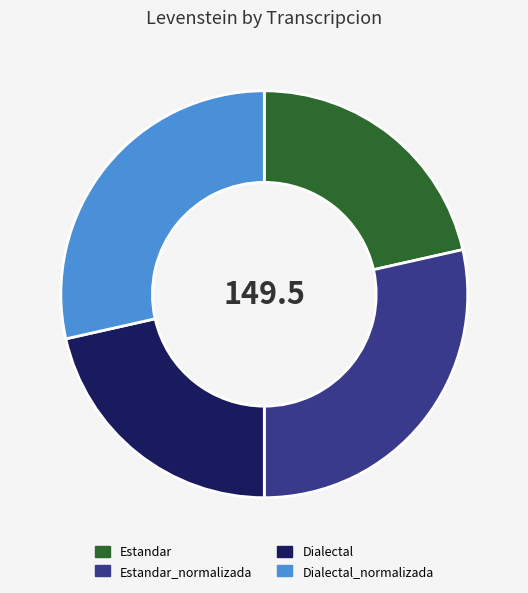

Does Dialectal_normalizada account for over 50% of the chart?

No